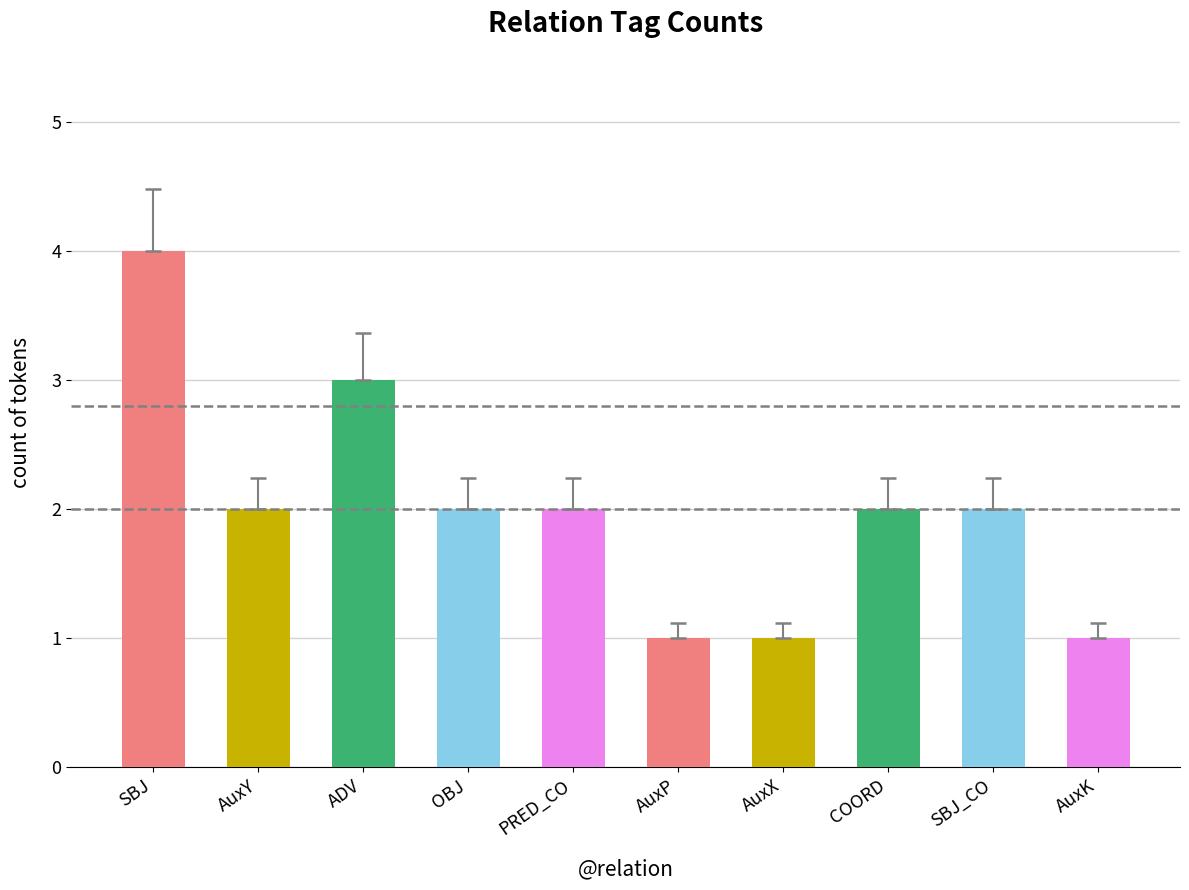

What is the difference between the second highest and second lowest values?

2